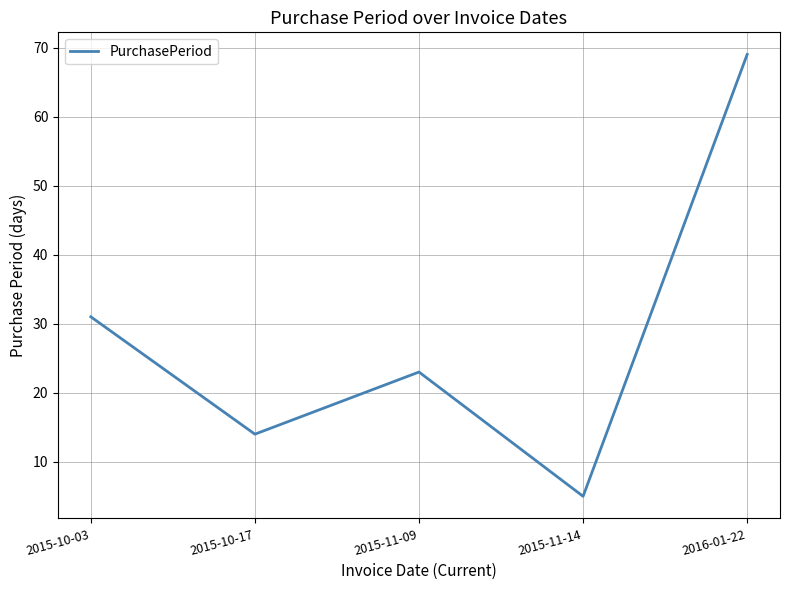

Which category has the lowest value across all series?

2015-11-14